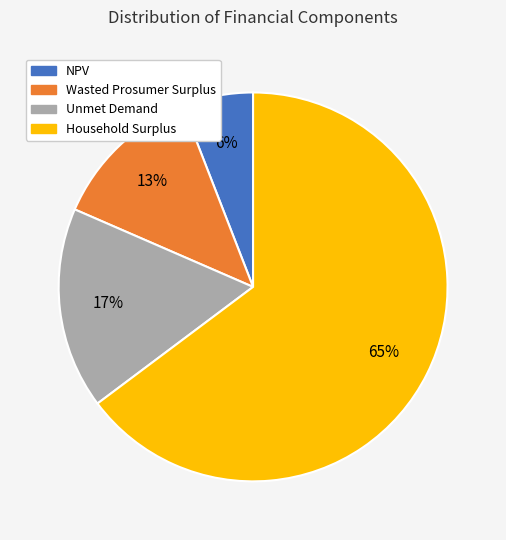

What is the ratio of the value at Unmet Demand to the value at Wasted Prosumer Surplus?

1.3